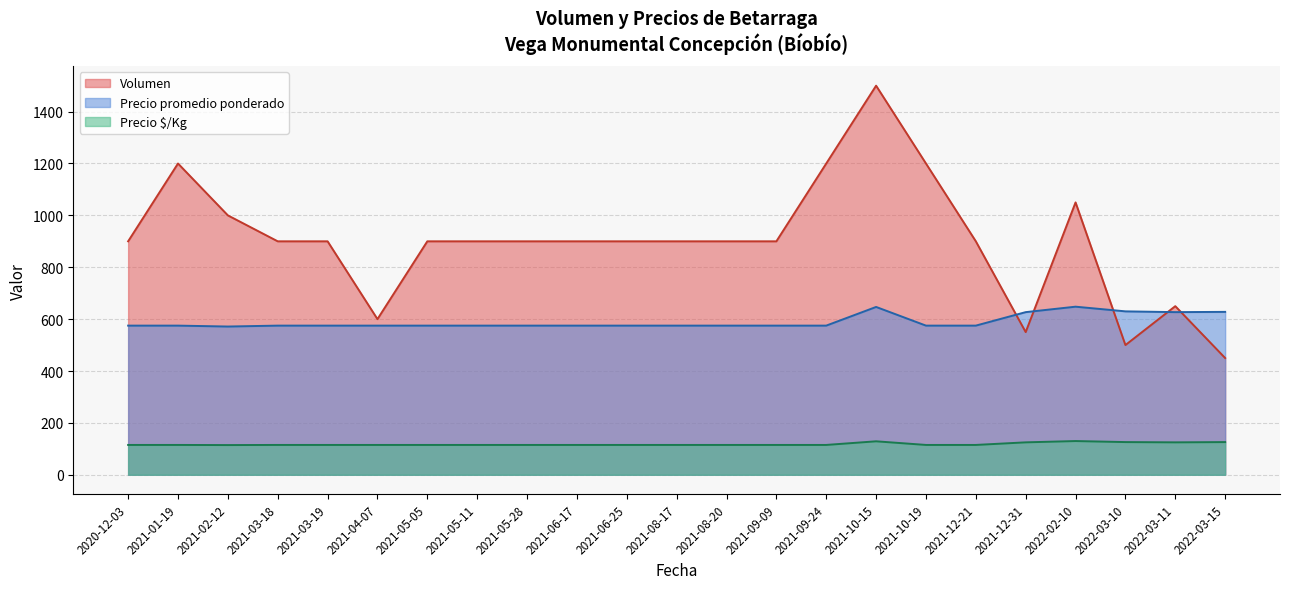

True or false: Precio promedio ponderado has more than 0 interior local peaks.

True